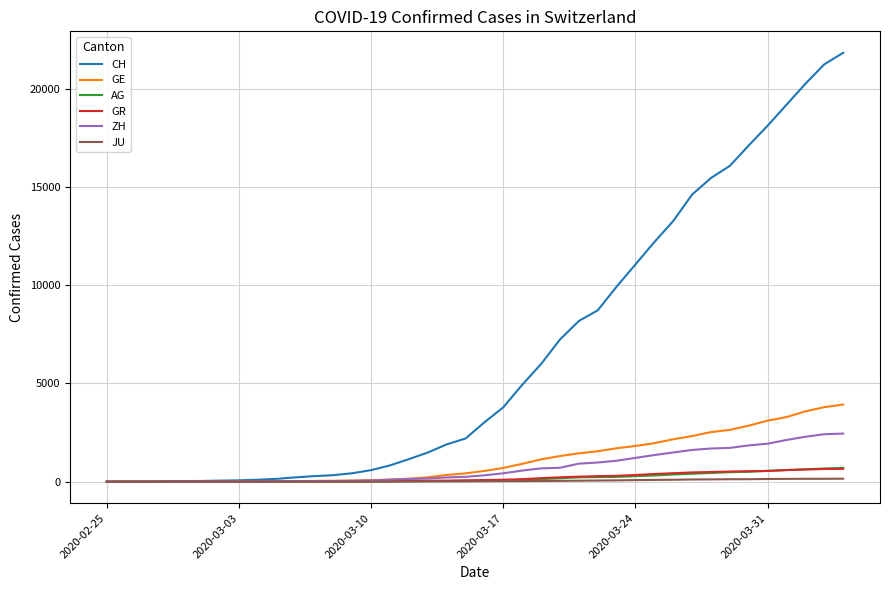

Count the number of data series in this chart.

6